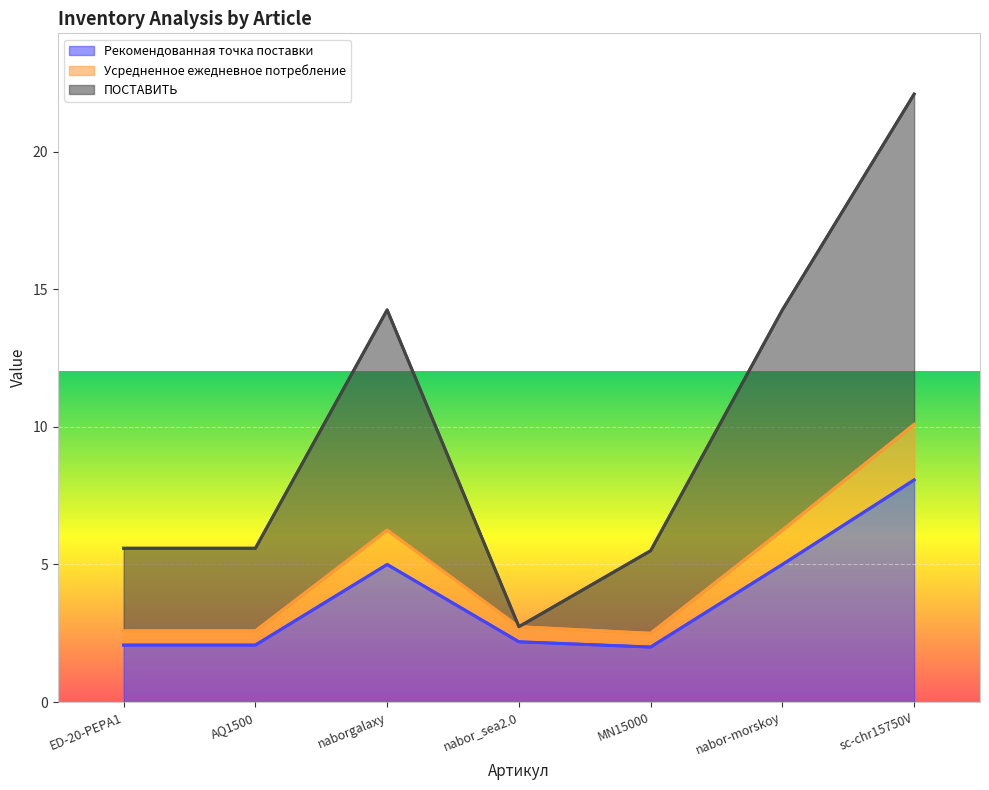

Reading left to right, transcribe all the data shown in this chart.

Рекомендованная точка поставки: ED-20-PEPA1=2.1	AQ1500=2.1	naborgalaxy=5.0	nabor_sea2.0=2.2	MN15000=2.0	nabor-morskoy=5.0	sc-chr15750V=8.1
Усредненное ежедневное потребление: ED-20-PEPA1=2.6	AQ1500=2.6	naborgalaxy=6.2	nabor_sea2.0=2.7	MN15000=2.5	nabor-morskoy=6.2	sc-chr15750V=10.1
ПОСТАВИТЬ: ED-20-PEPA1=5.6	AQ1500=5.6	naborgalaxy=14.2	nabor_sea2.0=2.7	MN15000=5.5	nabor-morskoy=14.2	sc-chr15750V=22.1